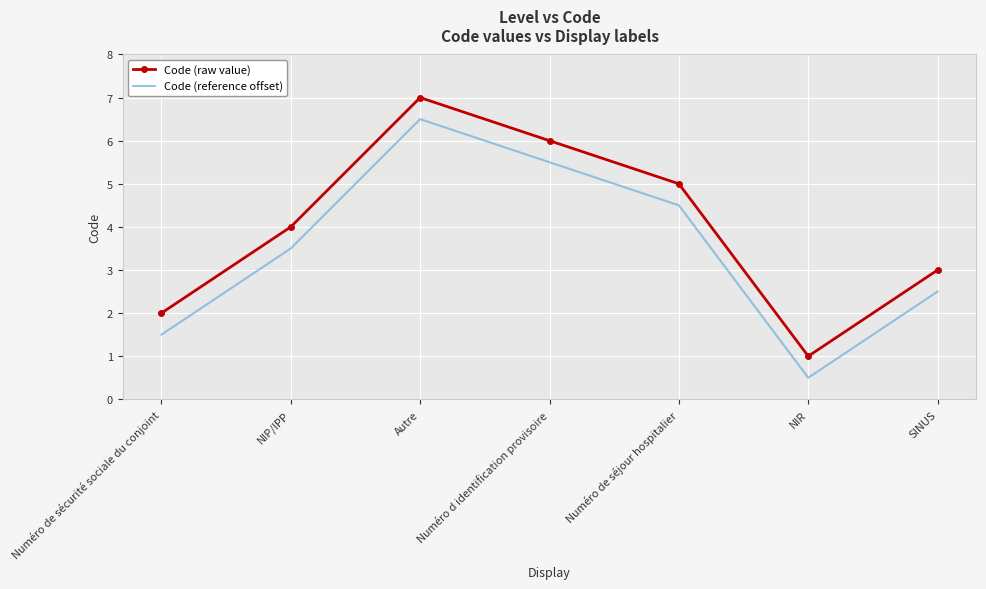

The value of Code (raw value) at Numéro de séjour hospitalier is 5.0. True or false?

True